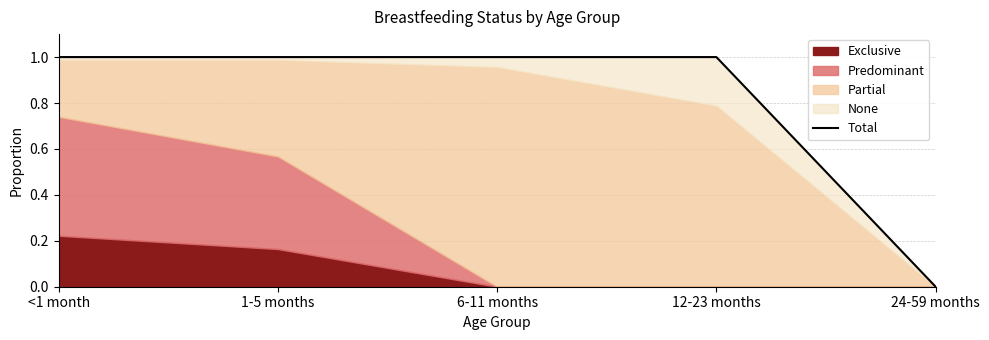

How many lines are shown in the chart?

1